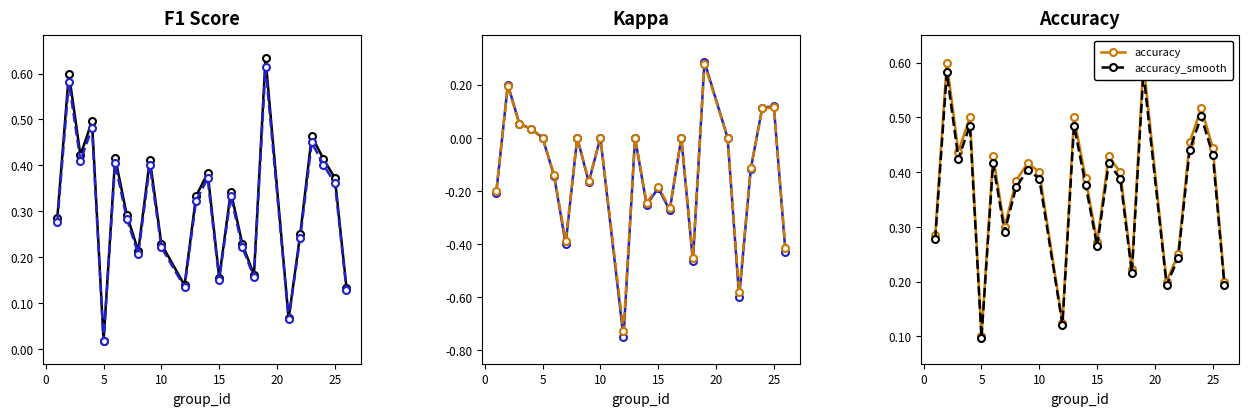

Is the value of kappa at 13 greater than the value of f1 at 16?

No